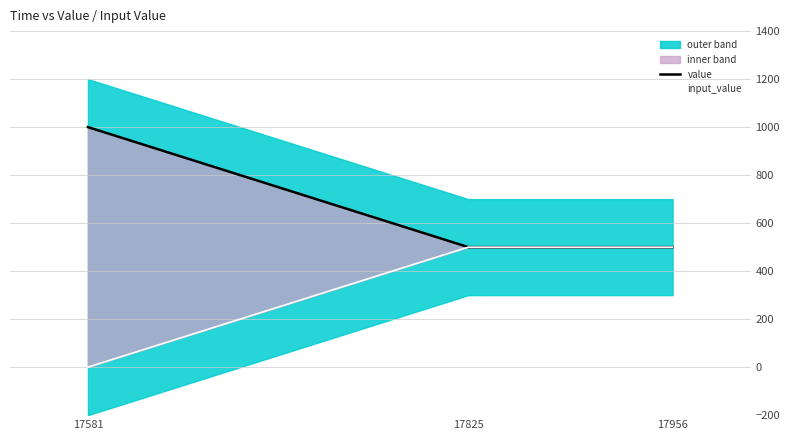

What is the average value of the value series?

667